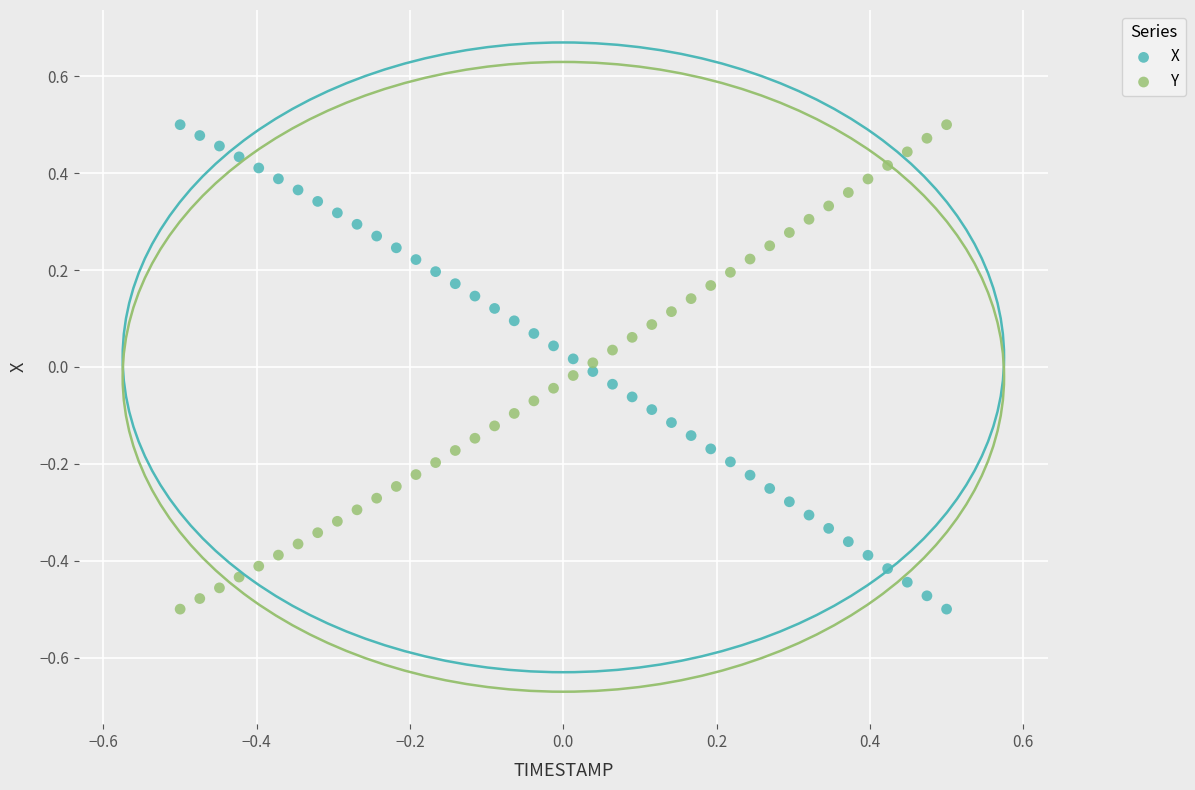

Across all data points, what is the range of Y values (max minus min)?

1.0